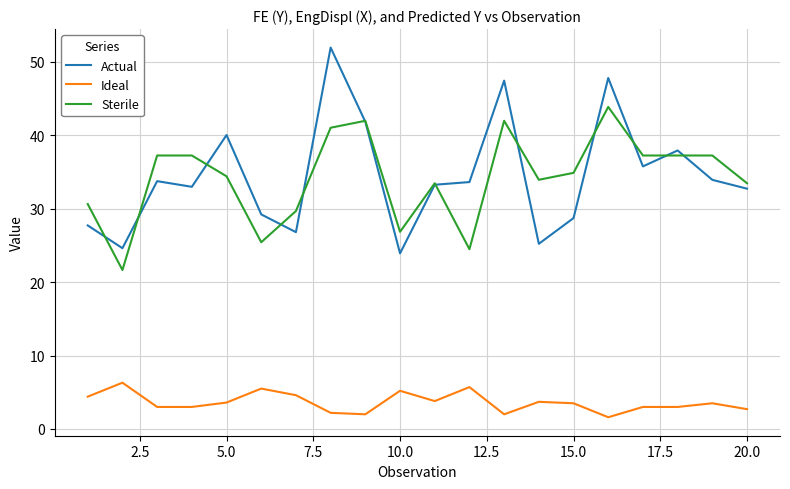

What is the minimum value shown in the chart?

1.6